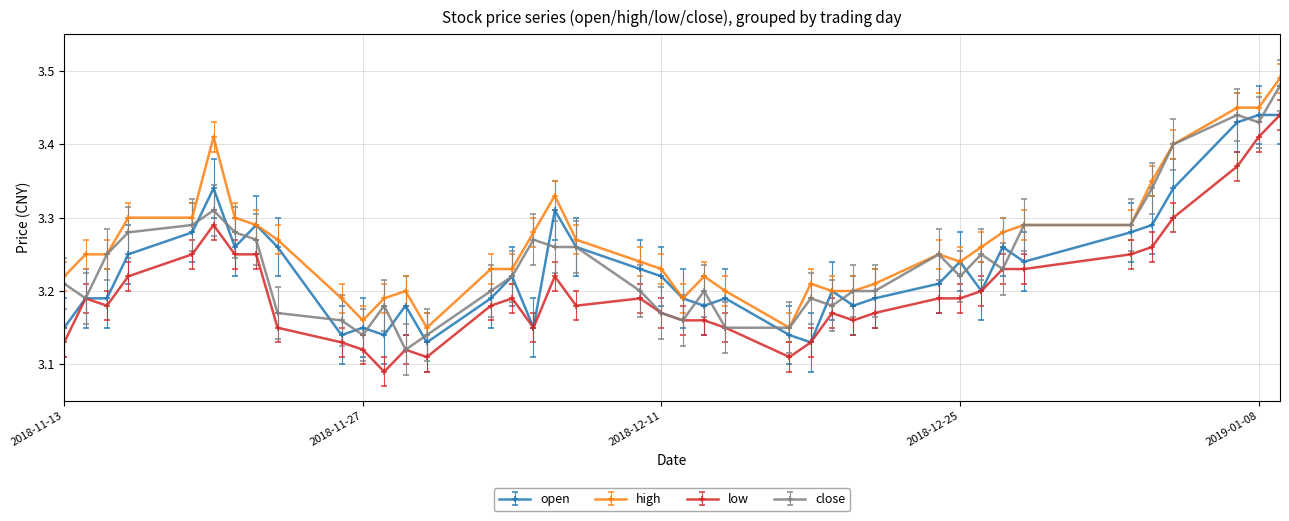

Which series has the largest total across all categories?

high